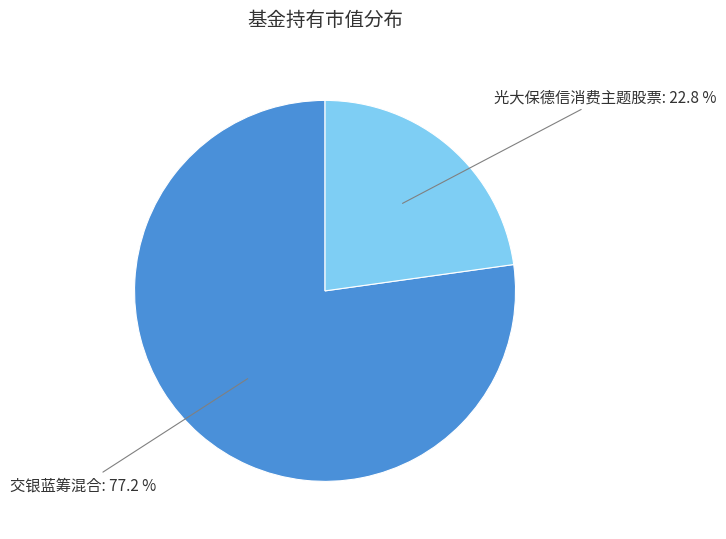

To the nearest percent, what is the difference between the largest and smallest slice percentages?

54%